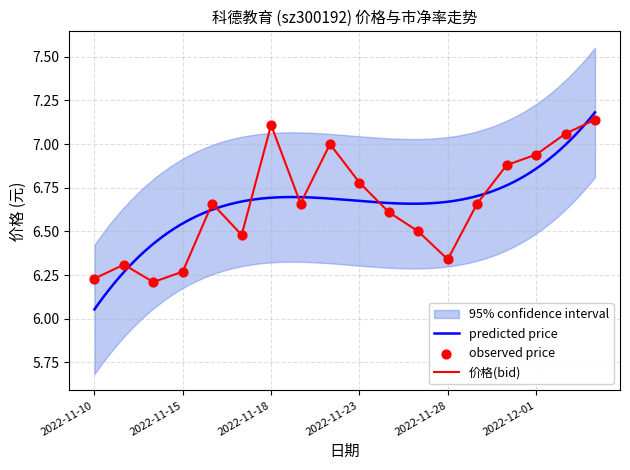

What is the total value across all series at 2022-12-02?

14.1